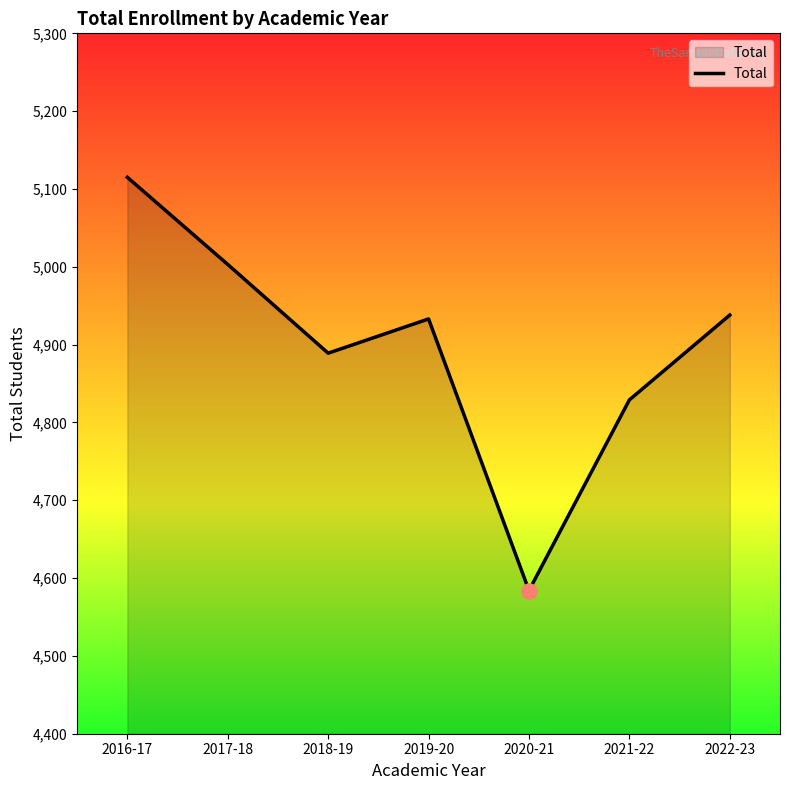

What is the ratio of the value at 2017-18 to the value at 2016-17?

1.0